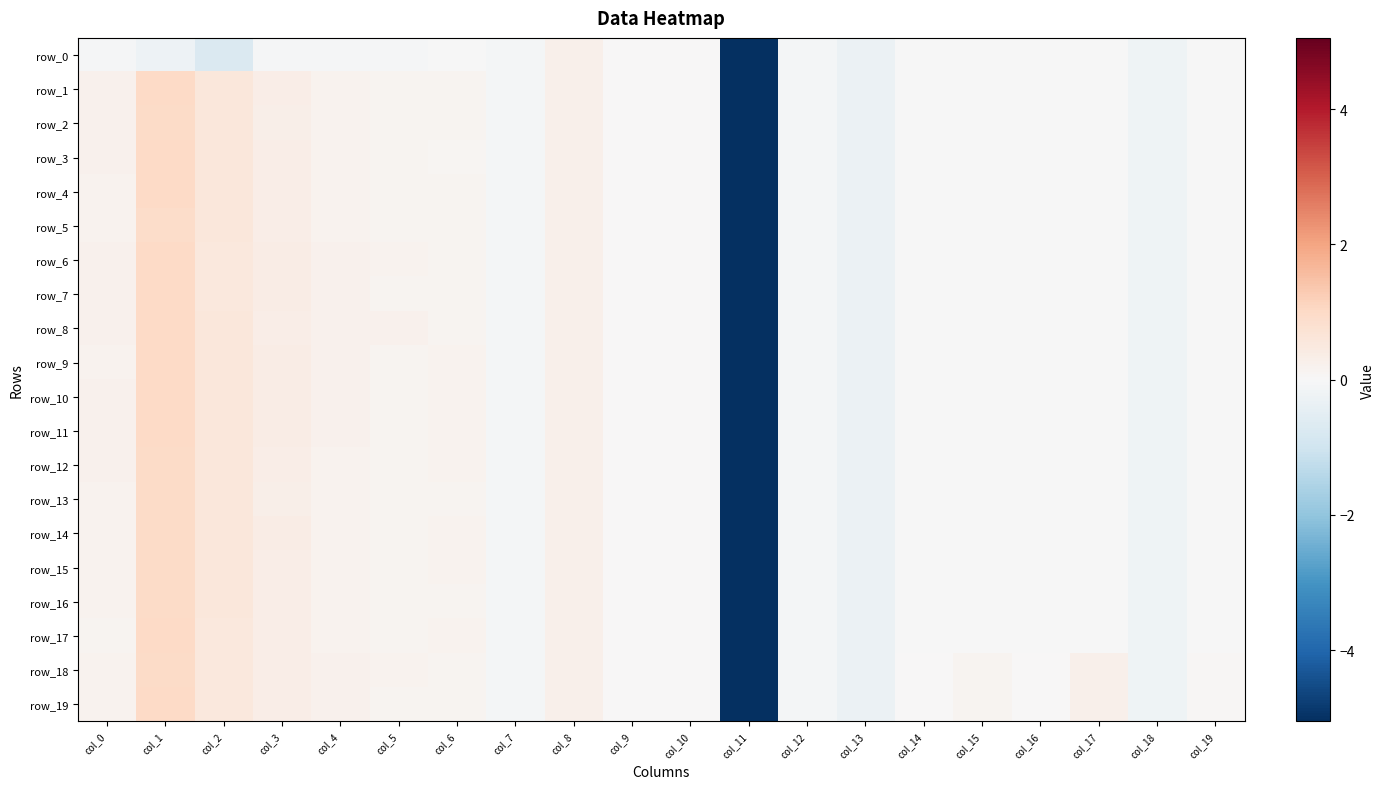

List the series in order of their peak value, highest first.

row_1, row_6, row_7, row_8, row_3, row_4, row_9, row_10, row_11, row_17, row_19, row_2, row_14, row_15, row_18, row_12, row_13, row_16, row_5, row_0